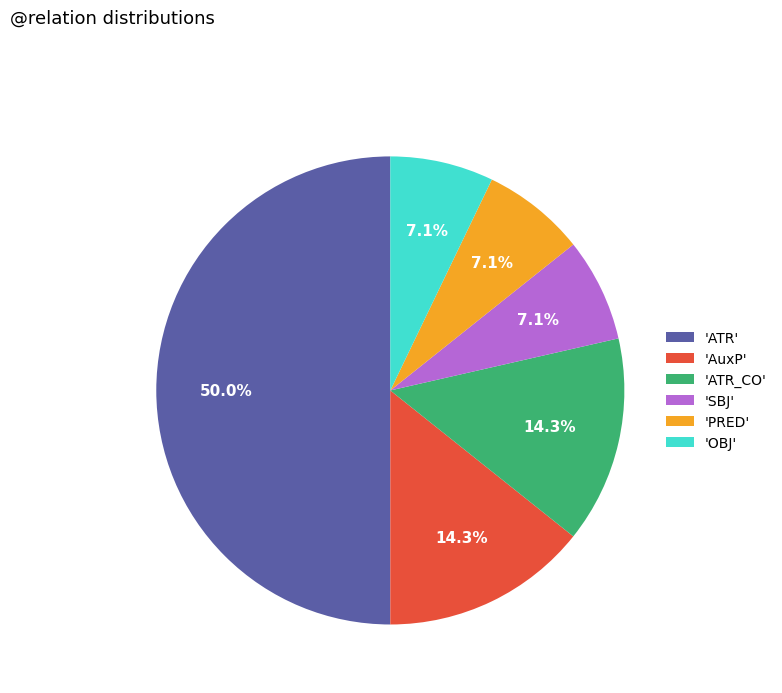

To the nearest percent, what is the difference between the largest and smallest slice percentages?

43%